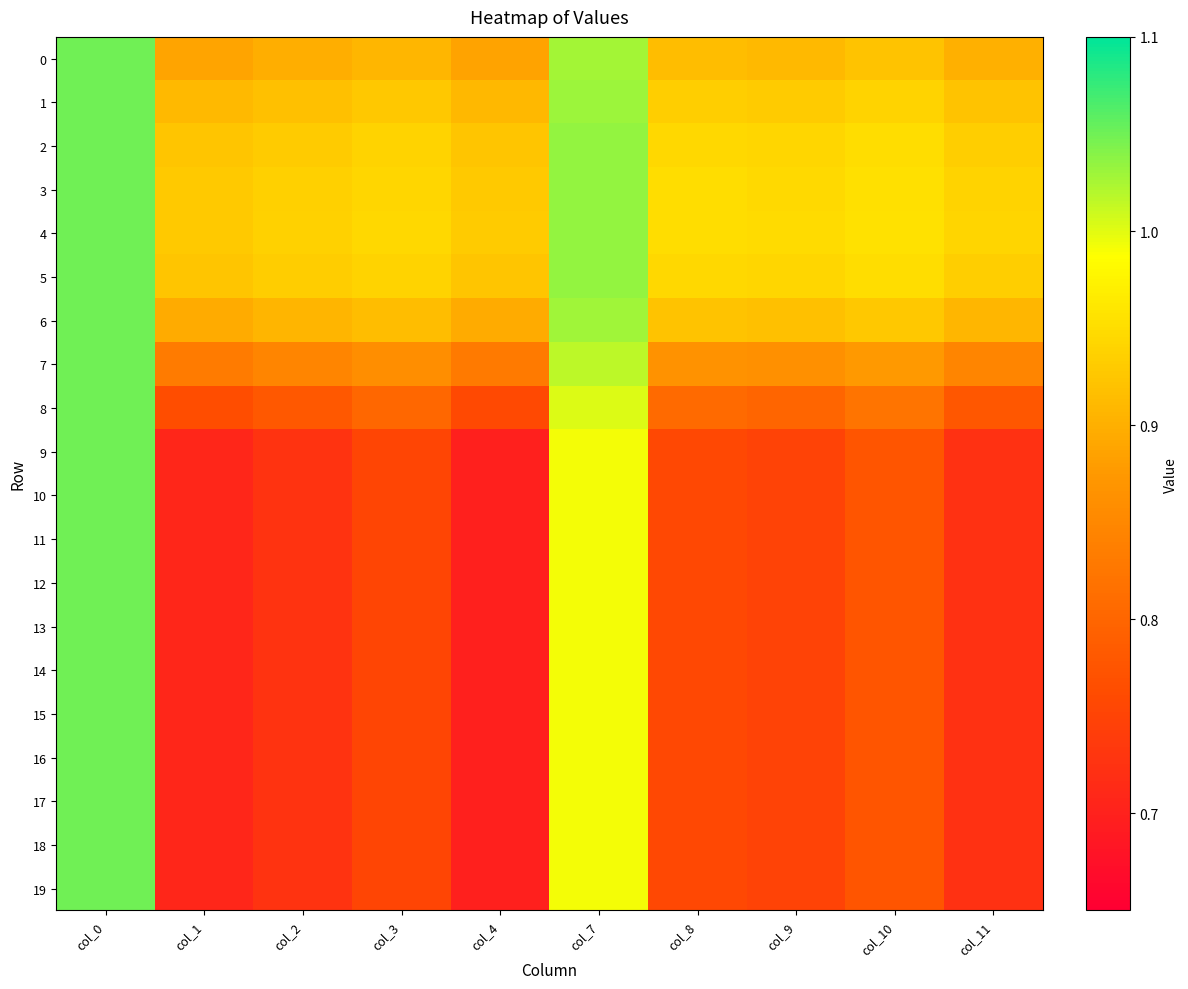

Between col_7 and col_1, which is larger?

col_7